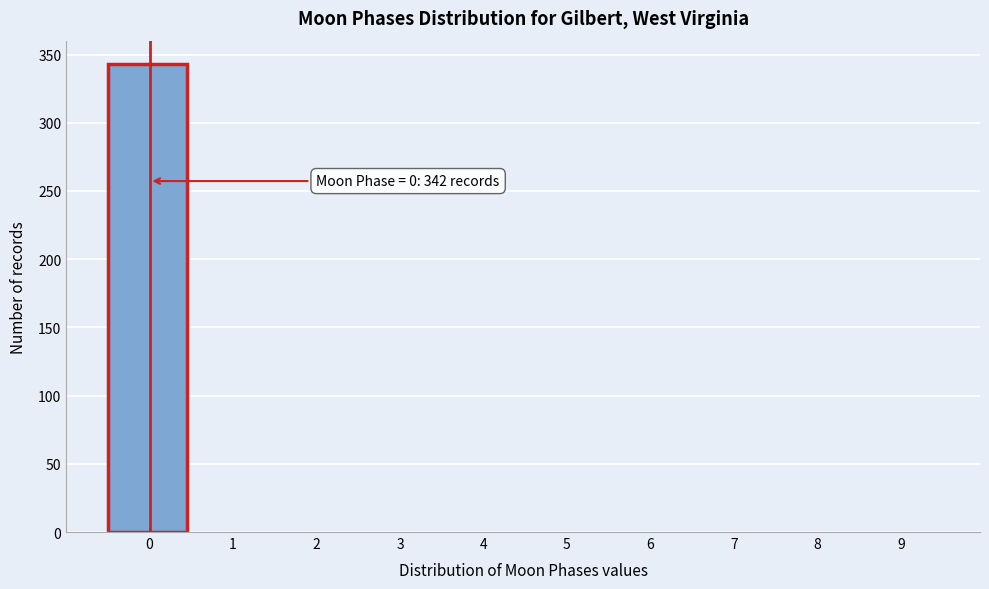

Reading left to right, transcribe all the data shown in this chart.

0=343	1=0	2=0	3=0	4=0	5=0	6=0	7=0	8=0	9=0